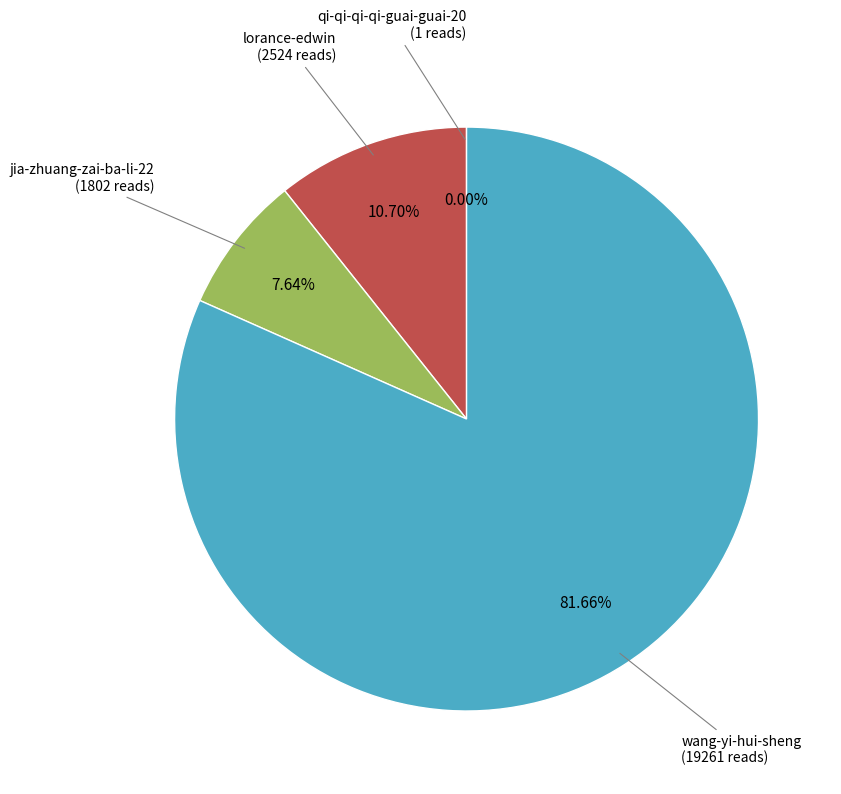

Is there any slice that represents more than half of the pie?

Yes